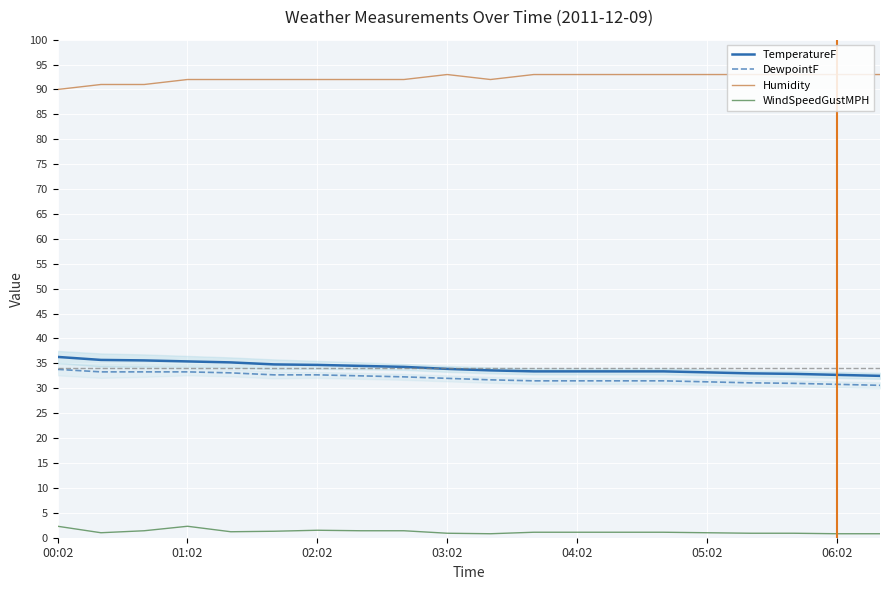

What is the sum of all DewpointF values?

641.5